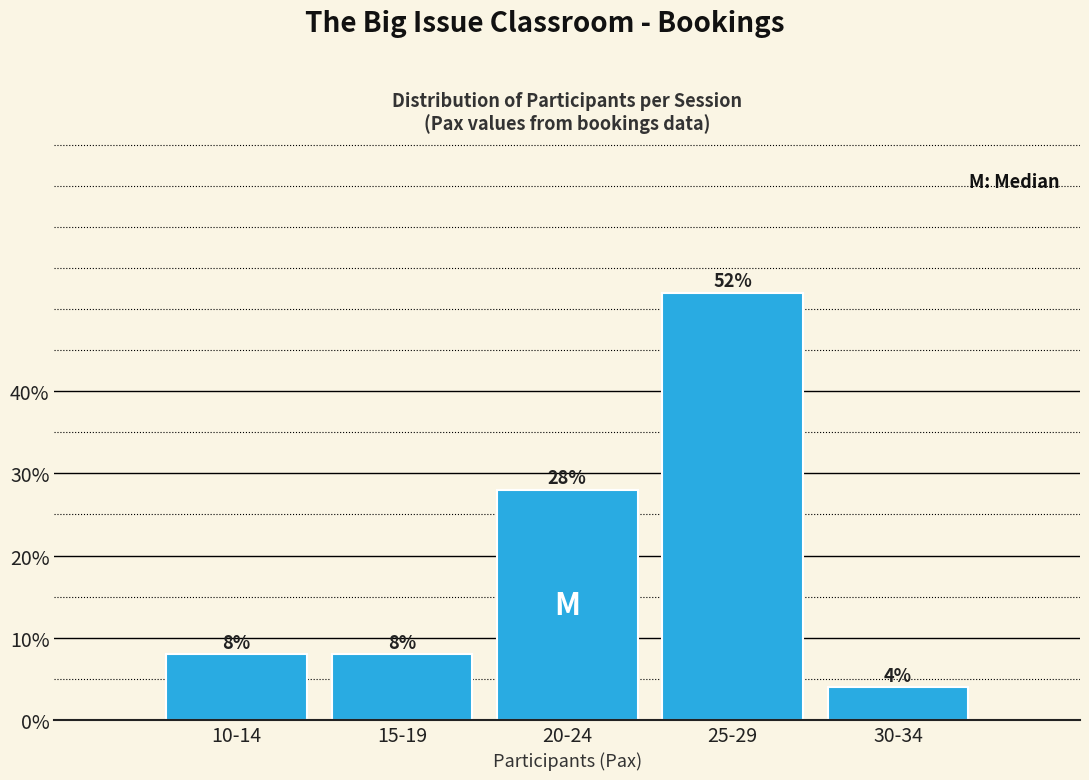

Reading right to left, extract all data points from this chart.

4.0	52.0	28.0	8.0	8.0